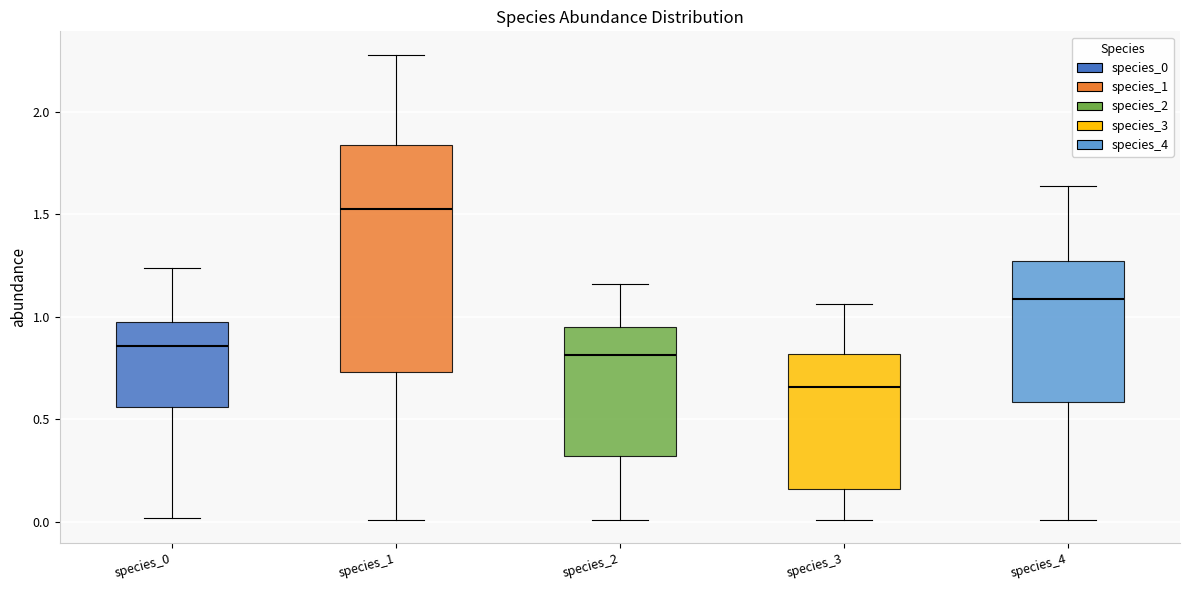

Which box has the highest median line?

species_1